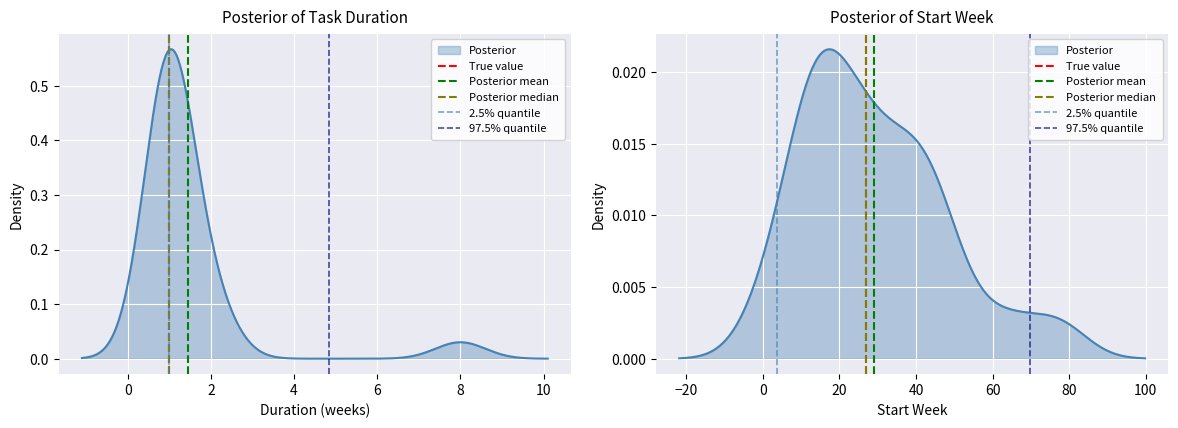

Read the Posterior mean value at 0.

1